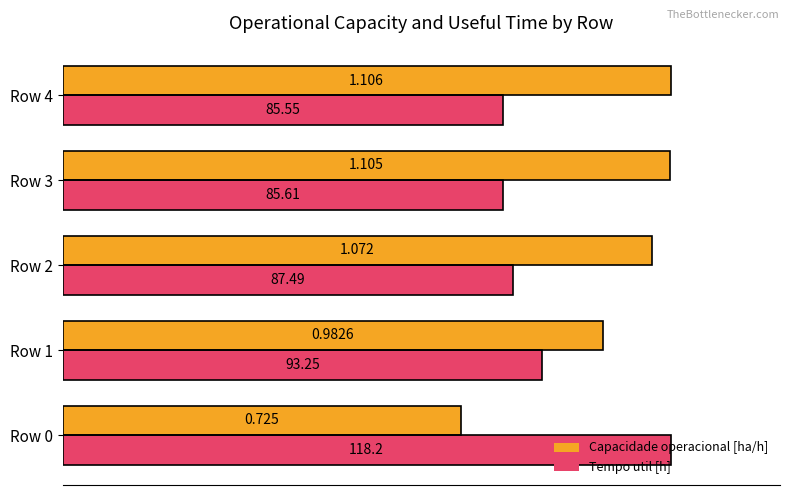

What are all the series names shown in the legend?

Capacidade operacional [ha/h], Tempo util [h]